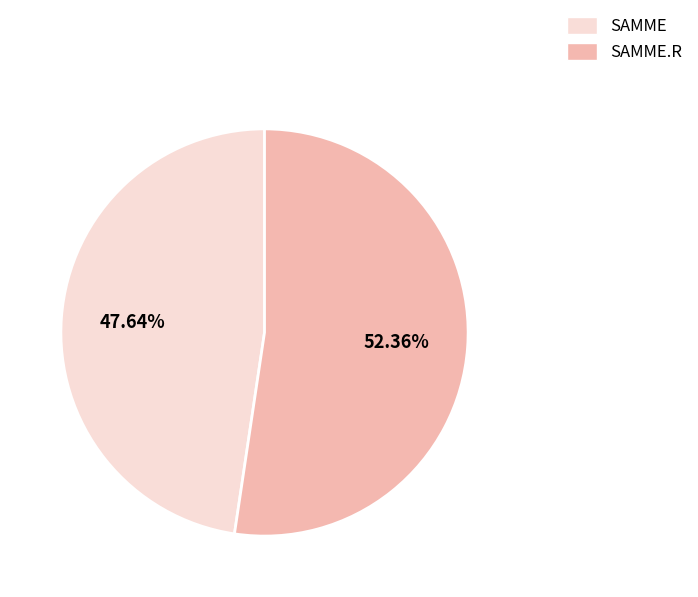

Does any single category account for the majority?

Yes